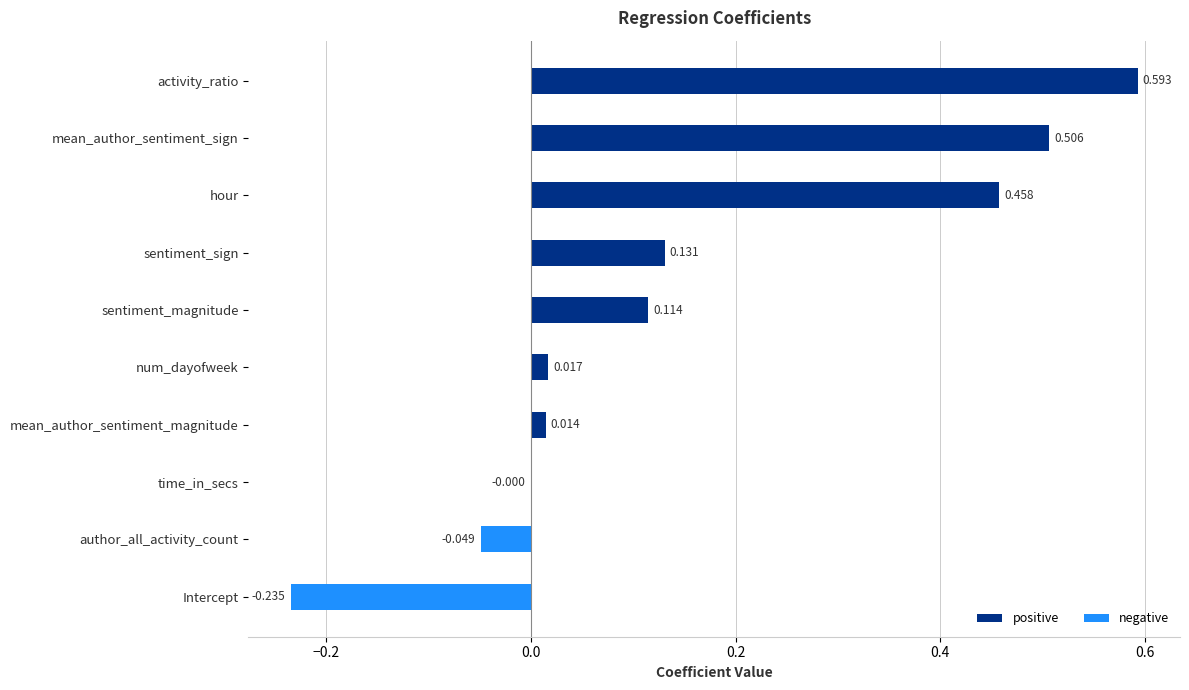

Count the number of categories in the chart.

10